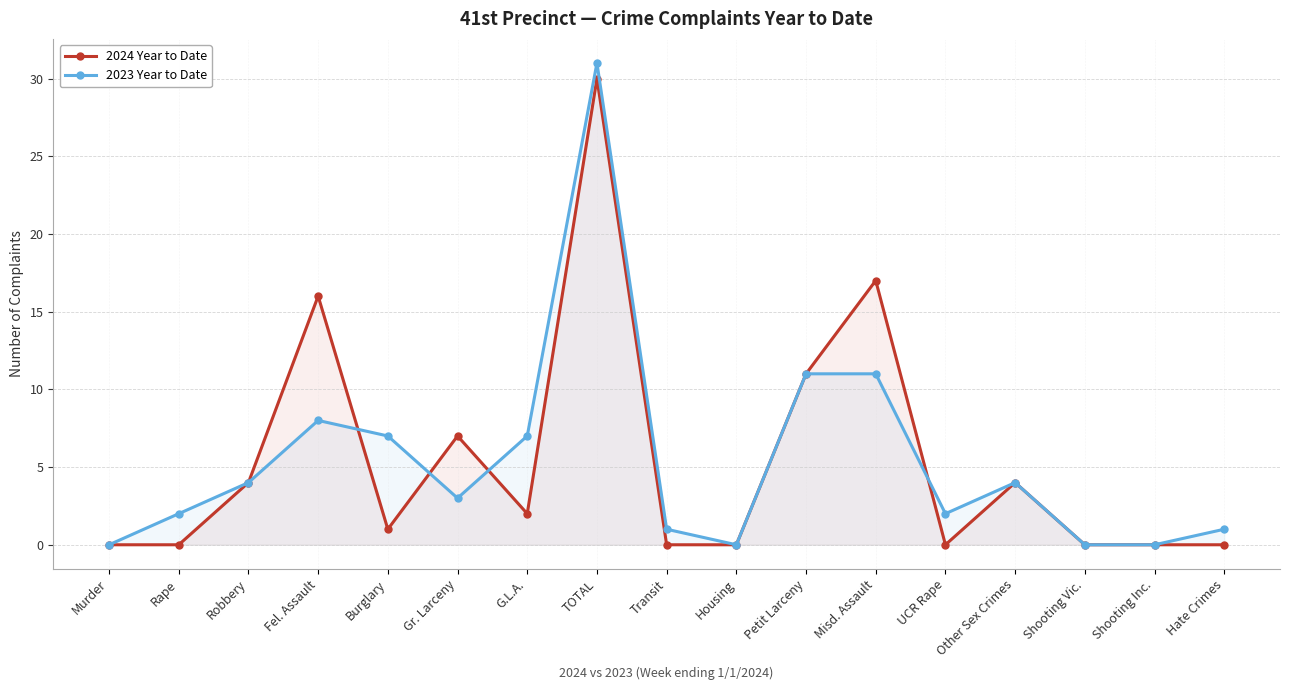

At which category is the sum across all series the highest?

TOTAL